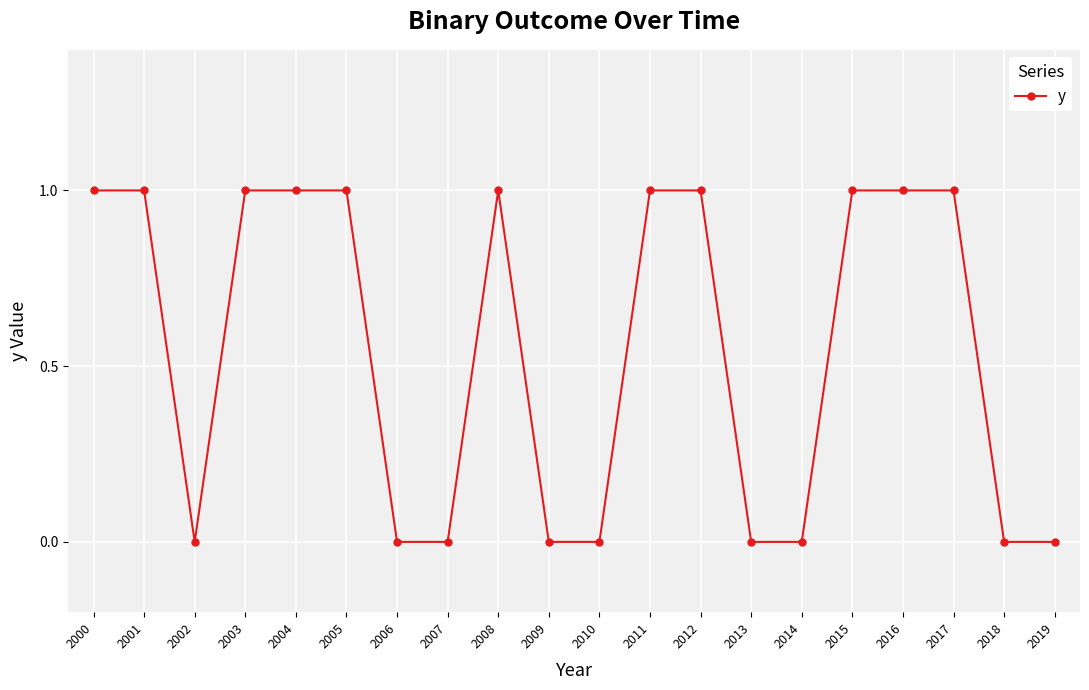

What is the value of the 13th point from the left?

1